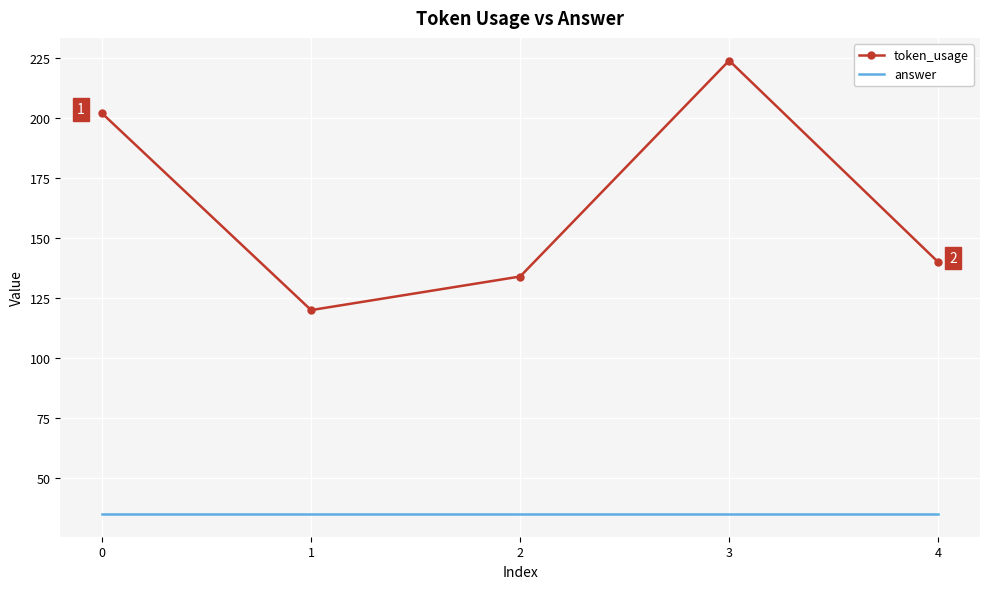

Which series changed the most between 2 and 3?

token_usage